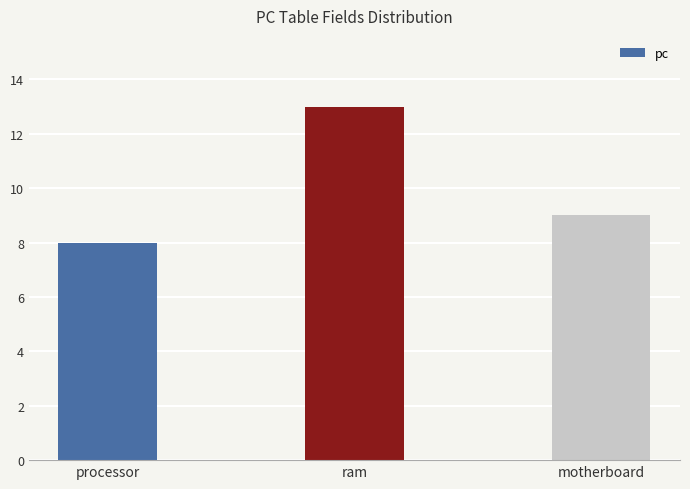

What is the difference between the values at motherboard and ram?

4